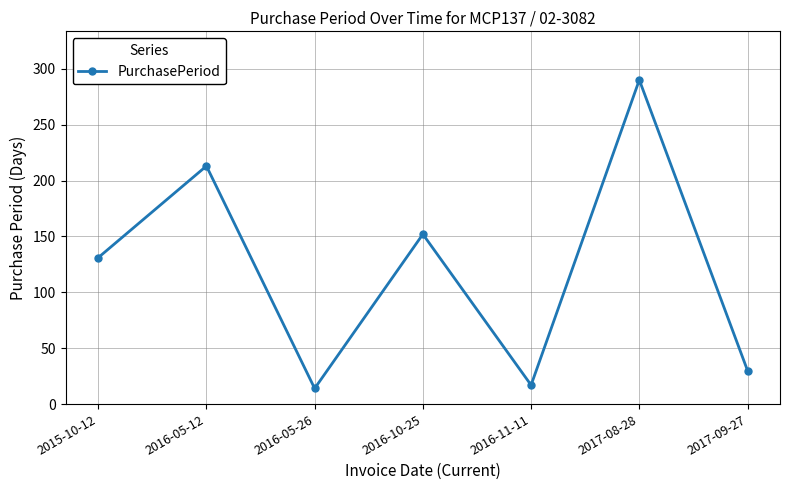

Rank the categories by value from highest to lowest.

2017-08-28, 2016-05-12, 2016-10-25, 2015-10-12, 2017-09-27, 2016-11-11, 2016-05-26